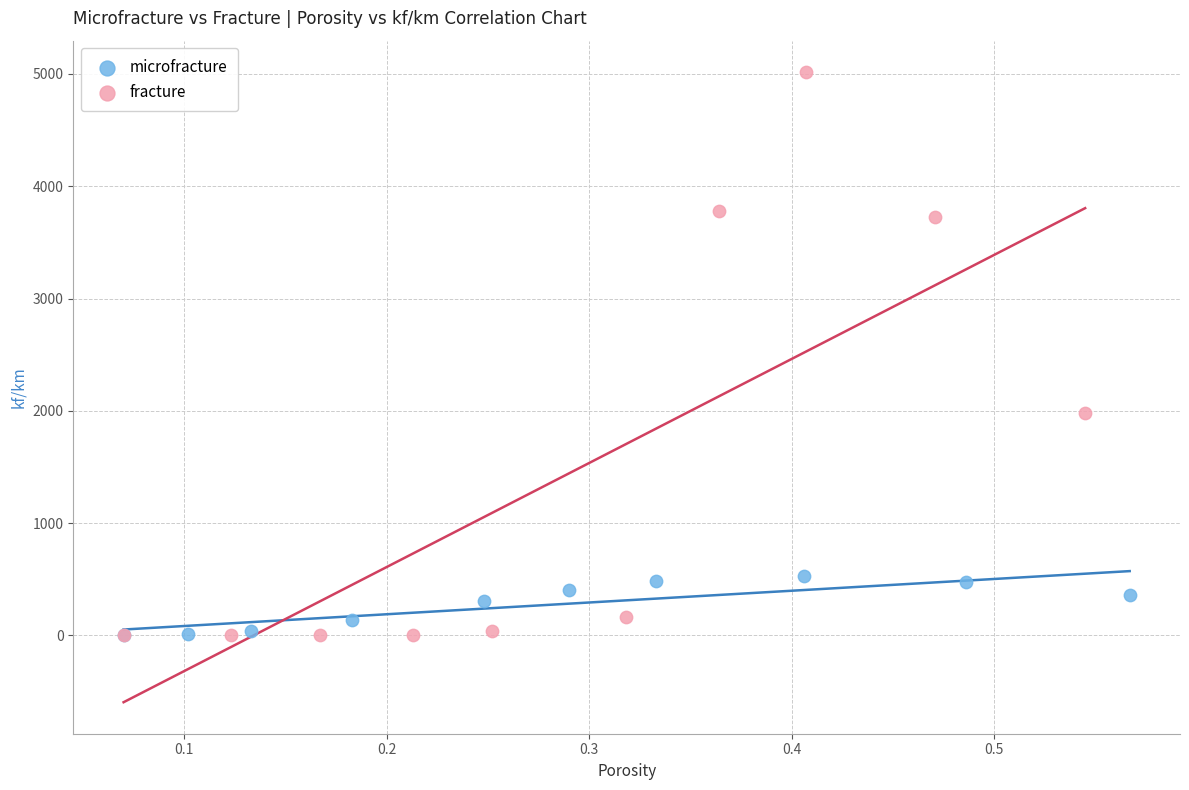

What are all the series names shown in the legend?

microfracture, fracture